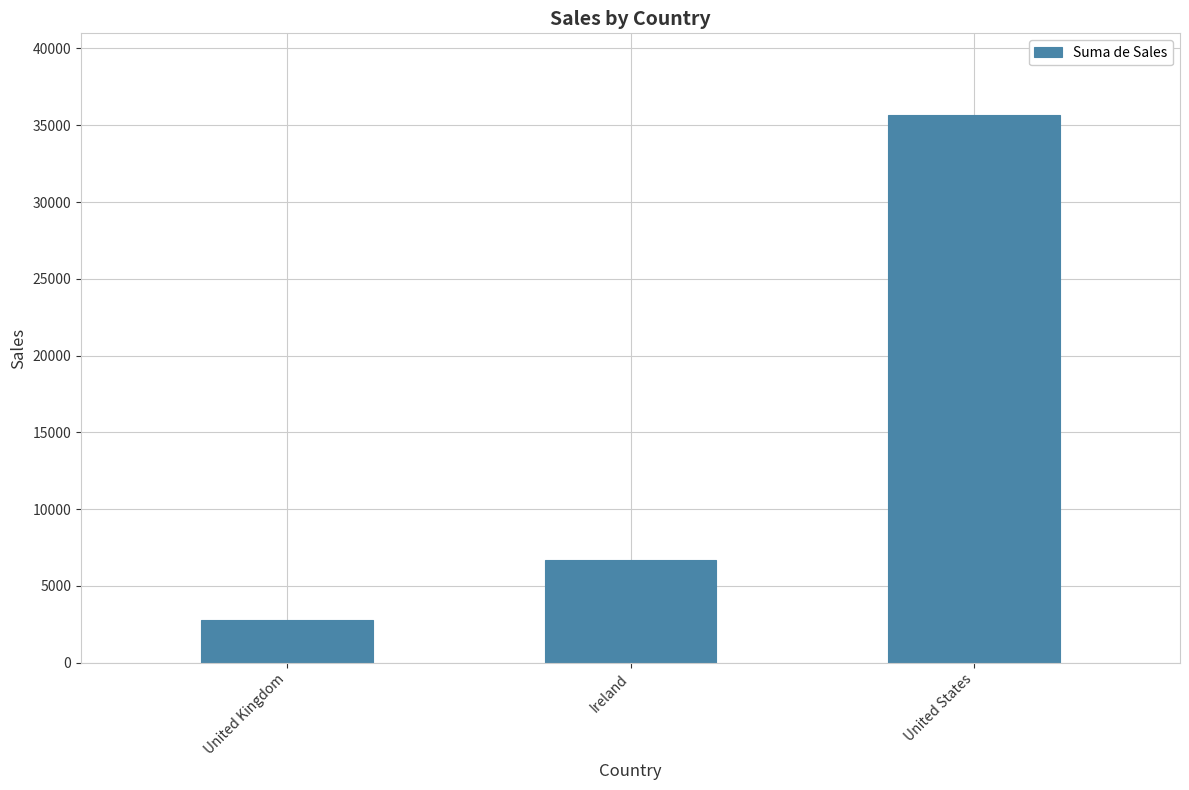

Approximately how many times larger is the value at Ireland compared to United States?

0.2